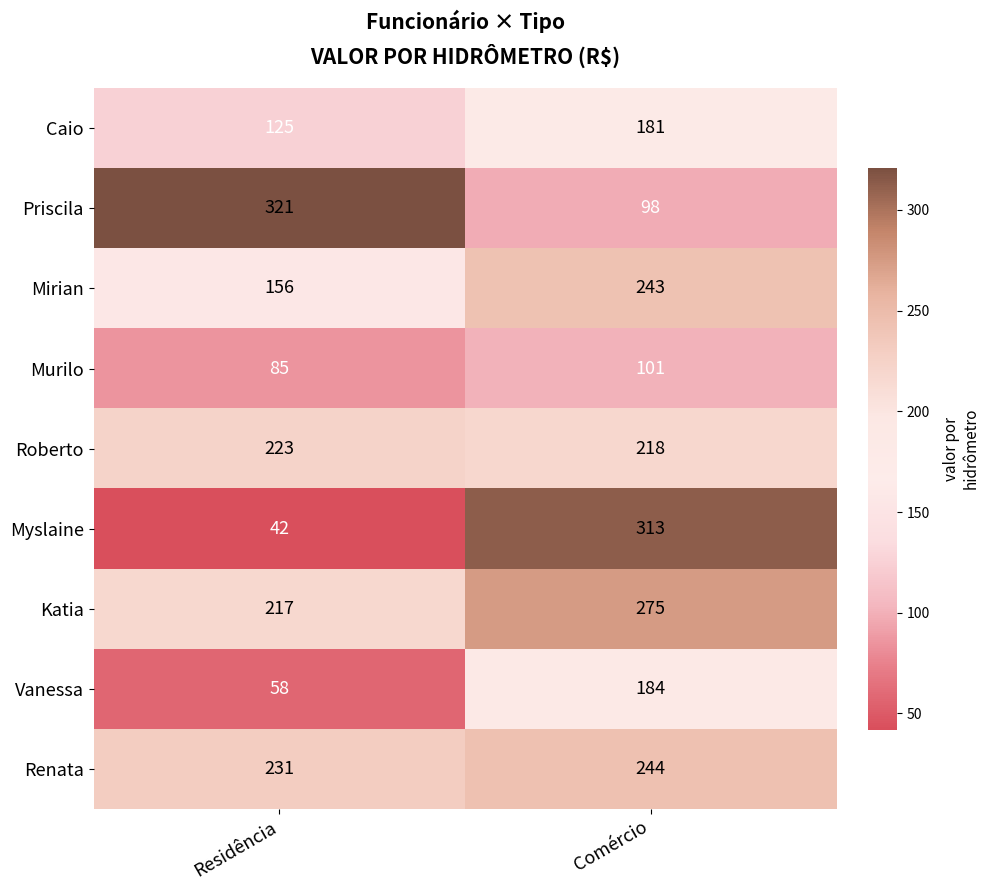

Which series changed the most between Residência and Comércio?

Myslaine